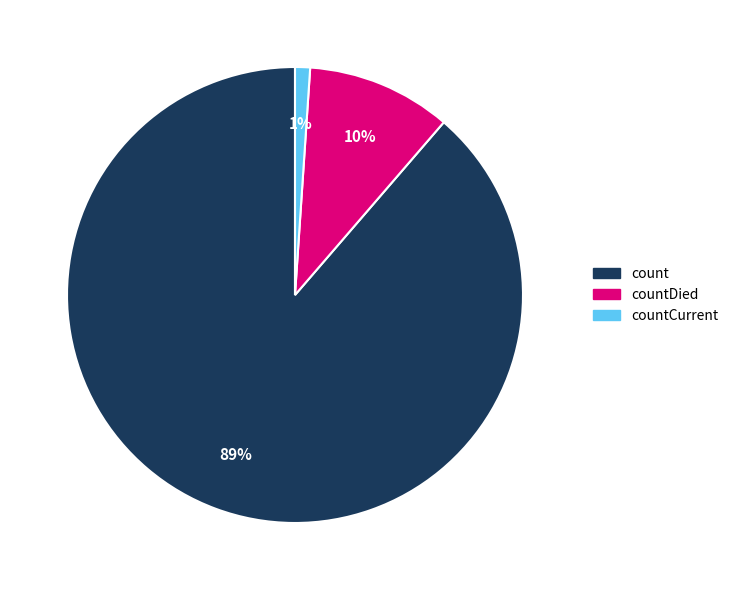

To the nearest percent, what is the average slice percentage?

33%